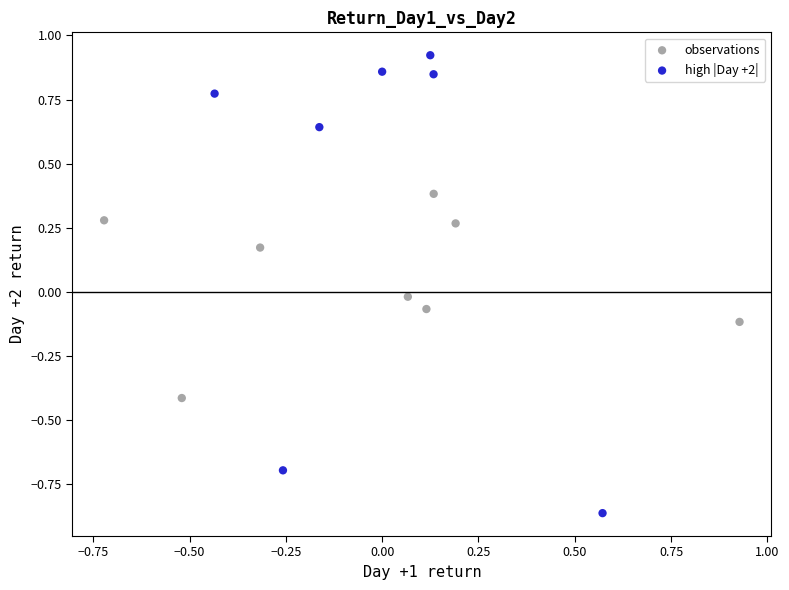

Which series has the widest spread of Y values?

high |Day +2|